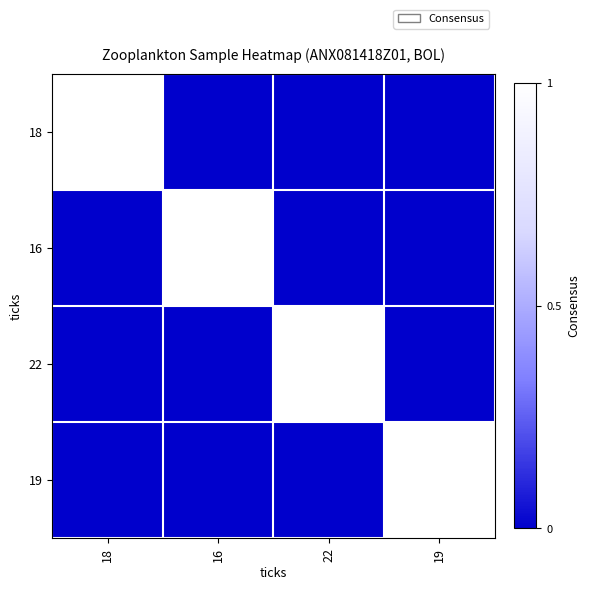

Rank the series by their maximum value, from lowest to highest.

18, 16, 22, 19